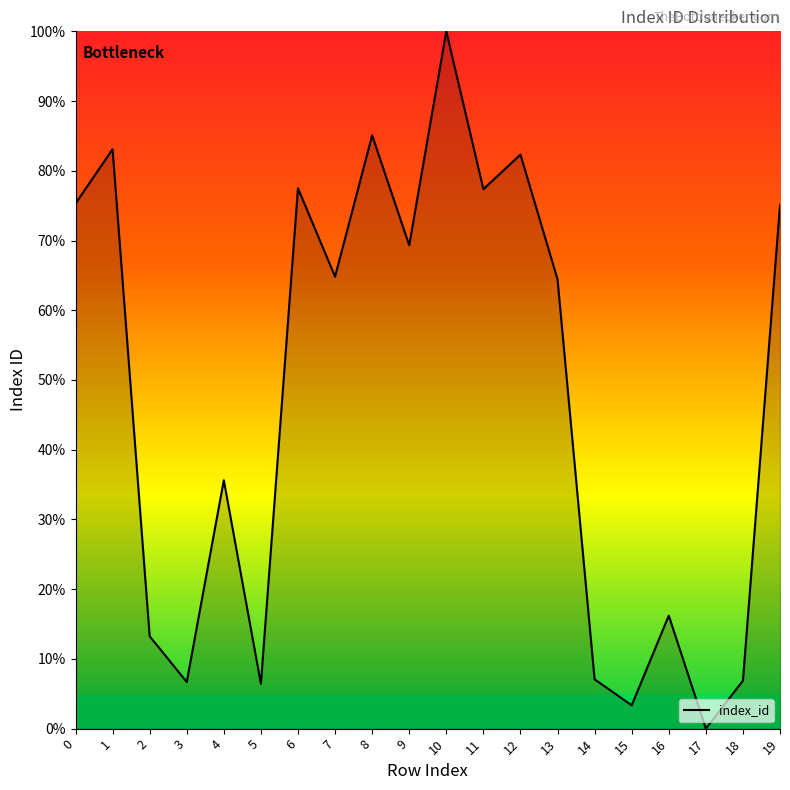

The chart shows a value of 82.3 at 12. True or false?

True